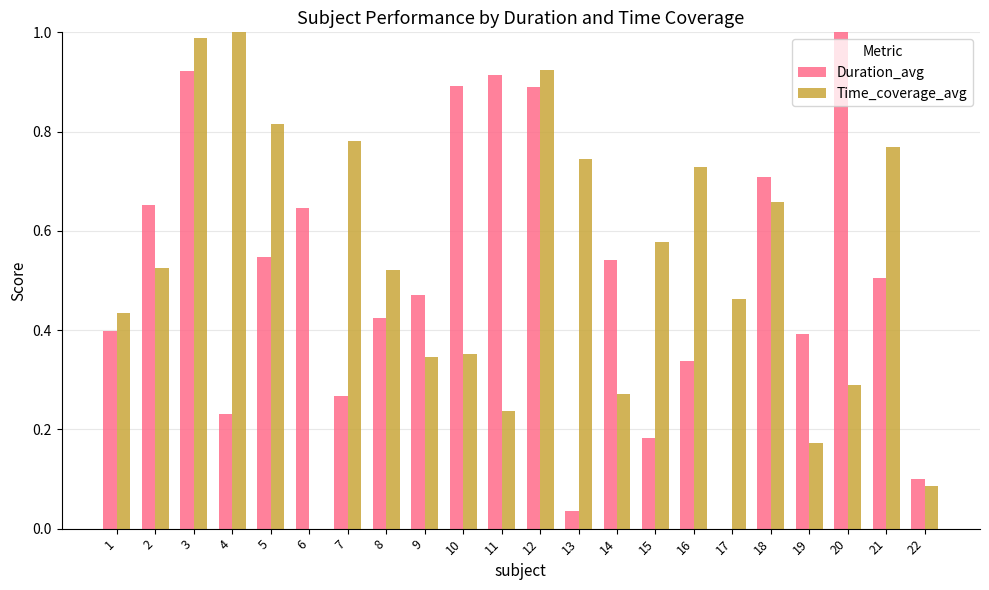

What is the sum of all Time_coverage_avg values?

11.7